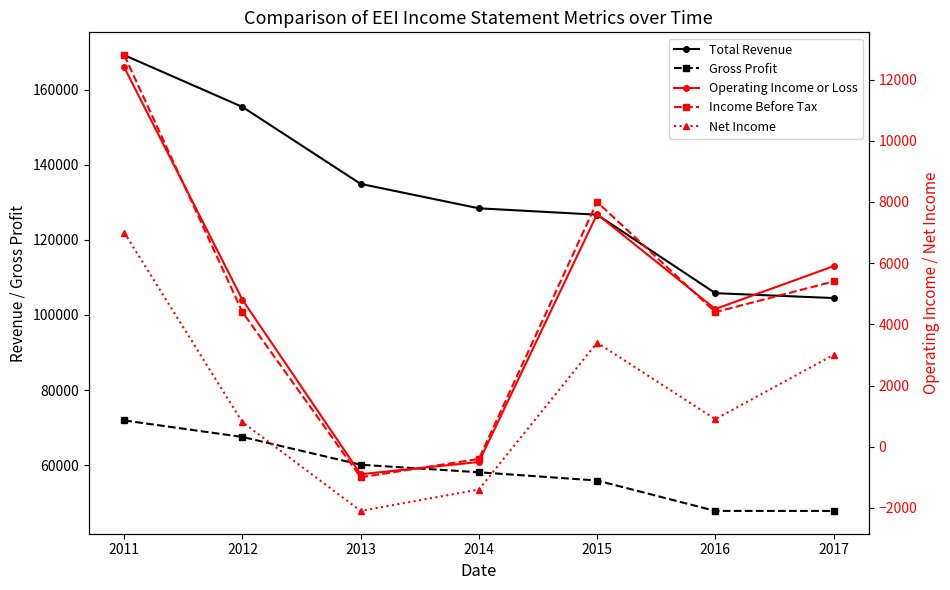

Reading left to right, what are all the values shown in this chart?

Total Revenue: 169200	155400	134900	128400	126700	105800	104500
Gross Profit: 71900	67500	60100	58100	55900	47800	47800
Operating Income or Loss: 12400	4800	-900	-500	7600	4500	5900
Income Before Tax: 12800	4400	-1000	-400	8000	4400	5400
Net Income: 7000	800	-2100	-1400	3400	900	3000